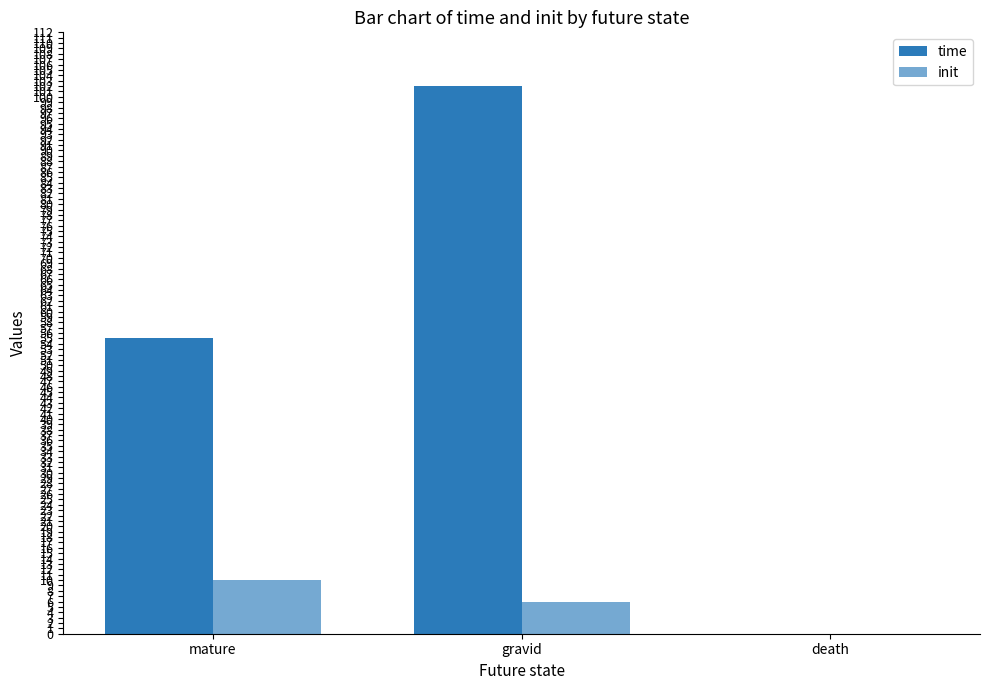

At which label does time first exceed 55?

gravid